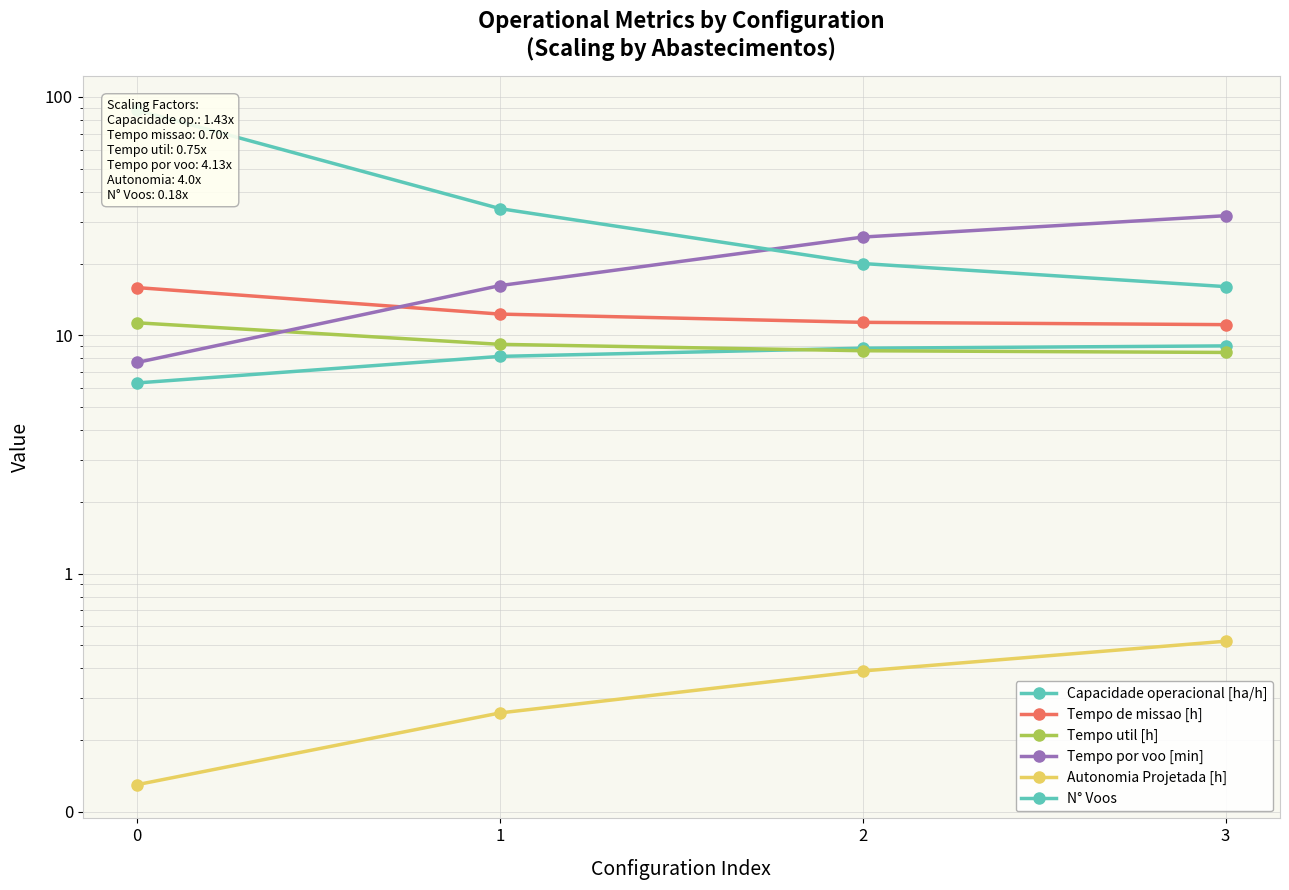

What is the spread (max minus min) of values at 3?

31.2